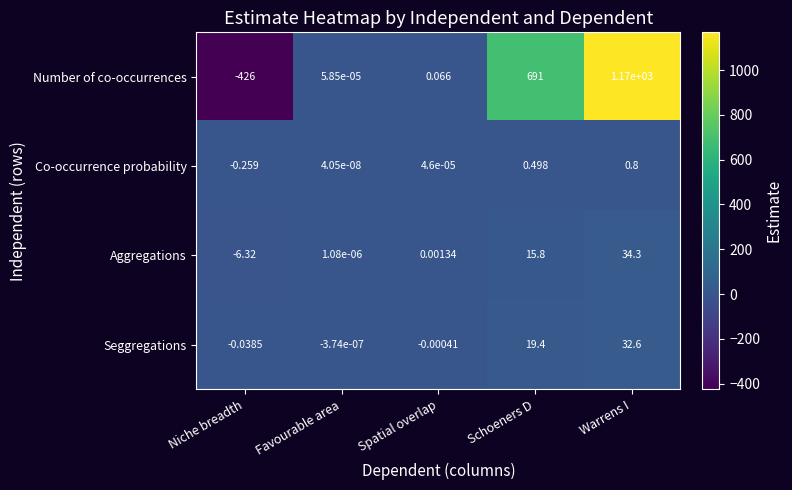

At which category is the sum across all series the highest?

Warrens I